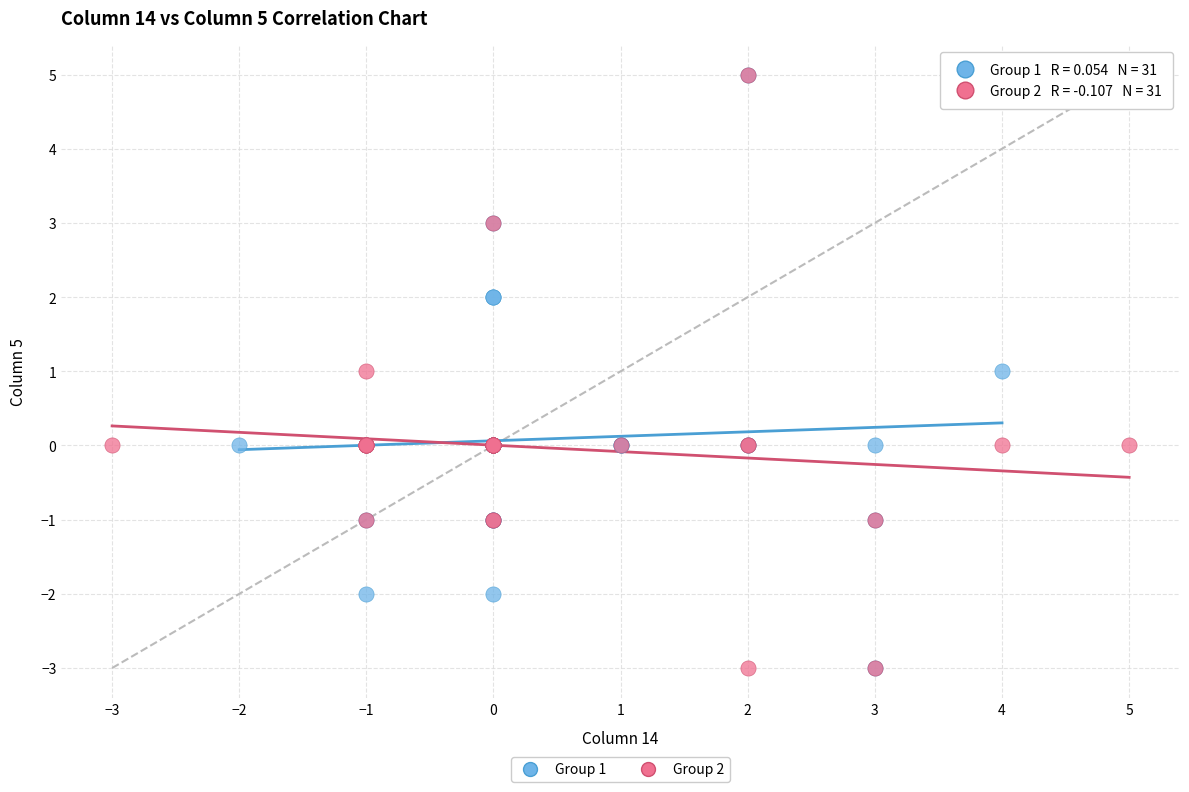

What are all the series names shown in the legend?

Group 1, Group 2